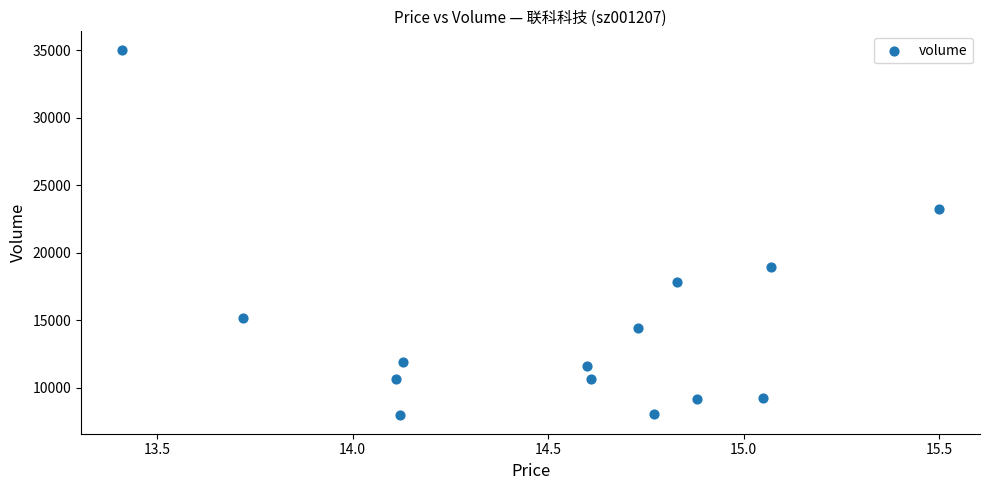

What Y value in the scatter plot is closest to 21487?

23224